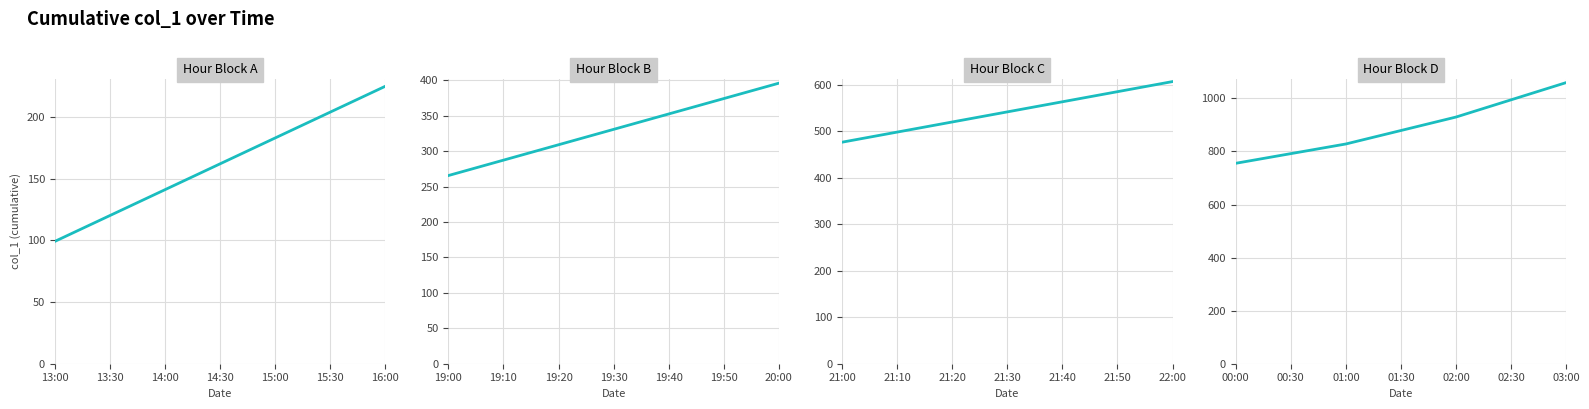

At which label does the data first exceed 929?

02:00